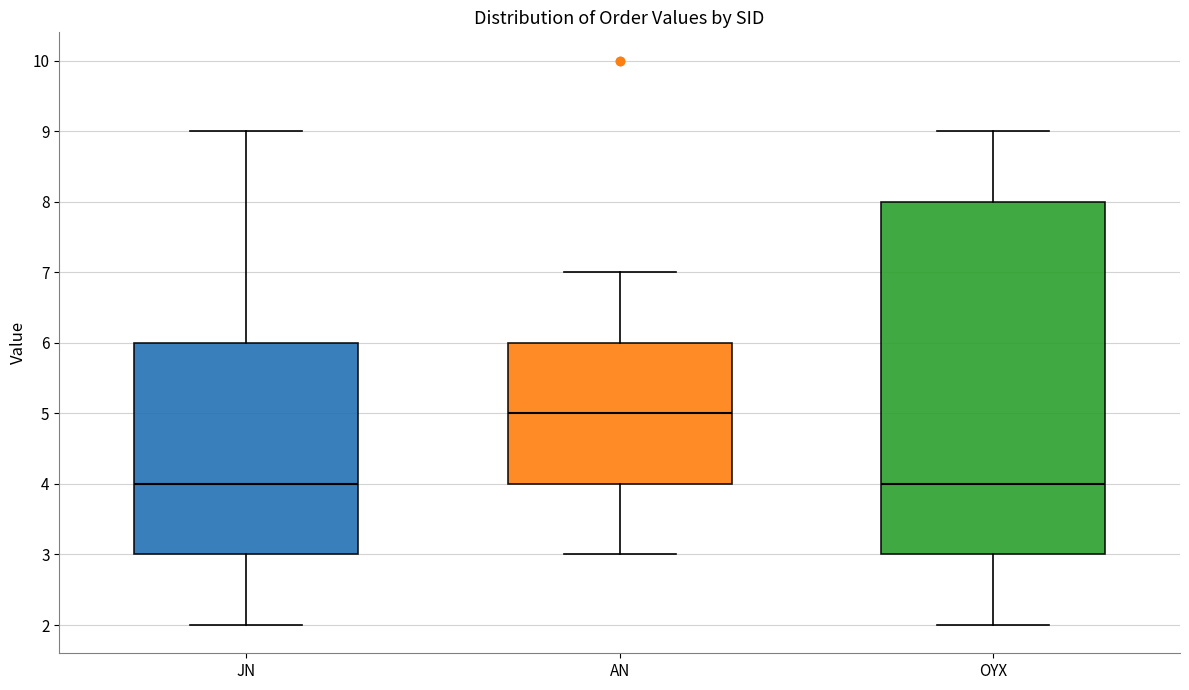

Comparing the boxes themselves (not the whiskers), which one is the tallest?

OYX